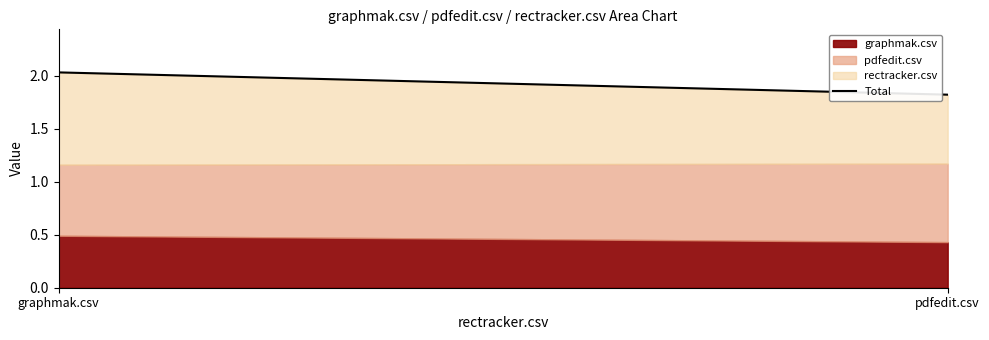

What is the label of the 2nd point from the right?

graphmak.csv